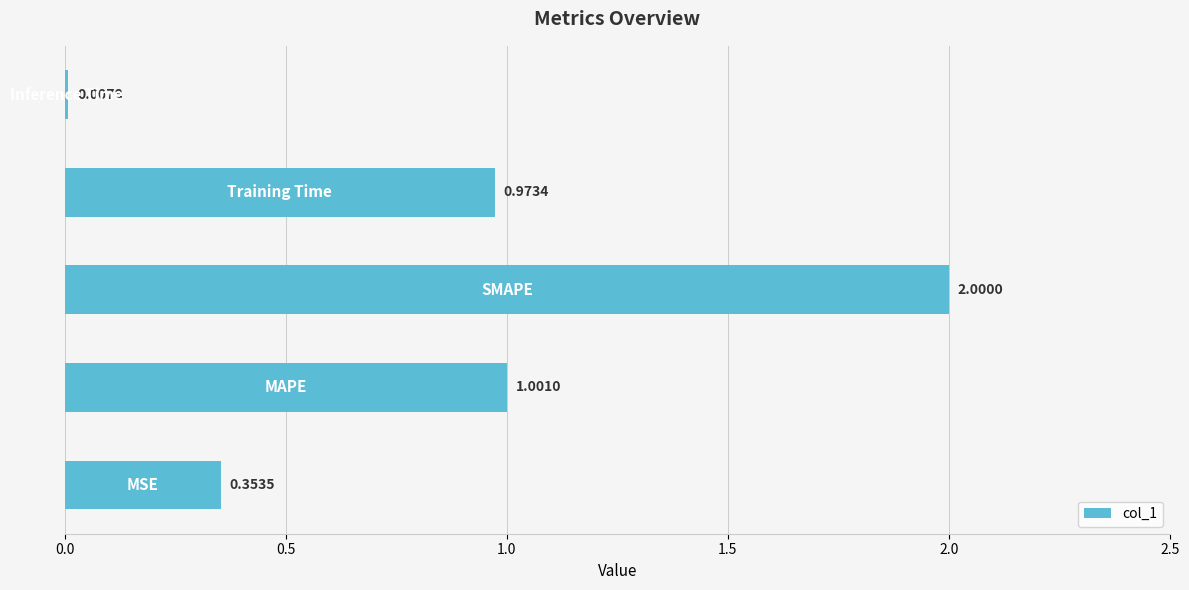

What is the average value?

0.9